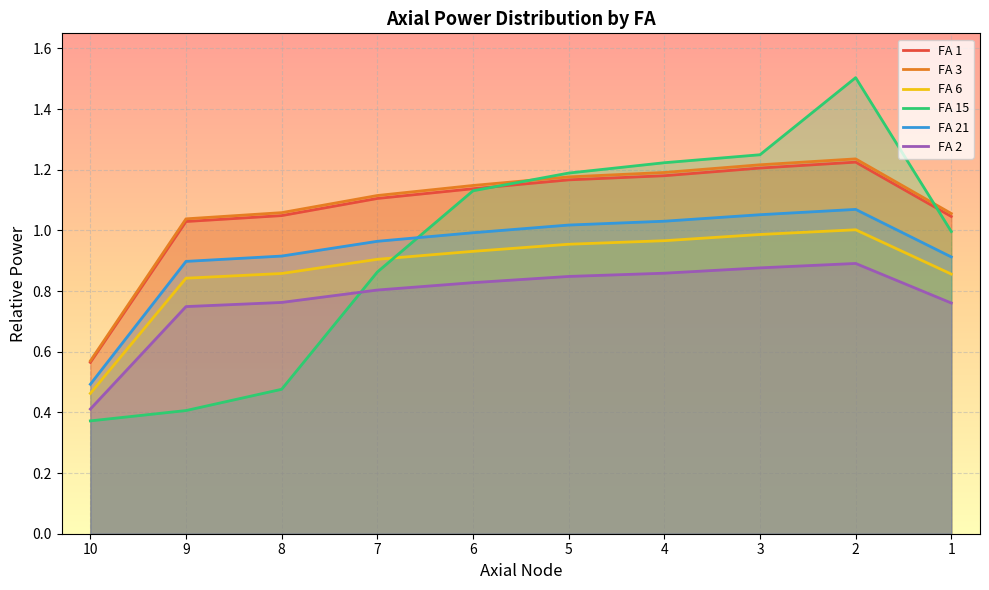

What are all the series names shown in the legend?

FA 1, FA 3, FA 6, FA 15, FA 21, FA 2